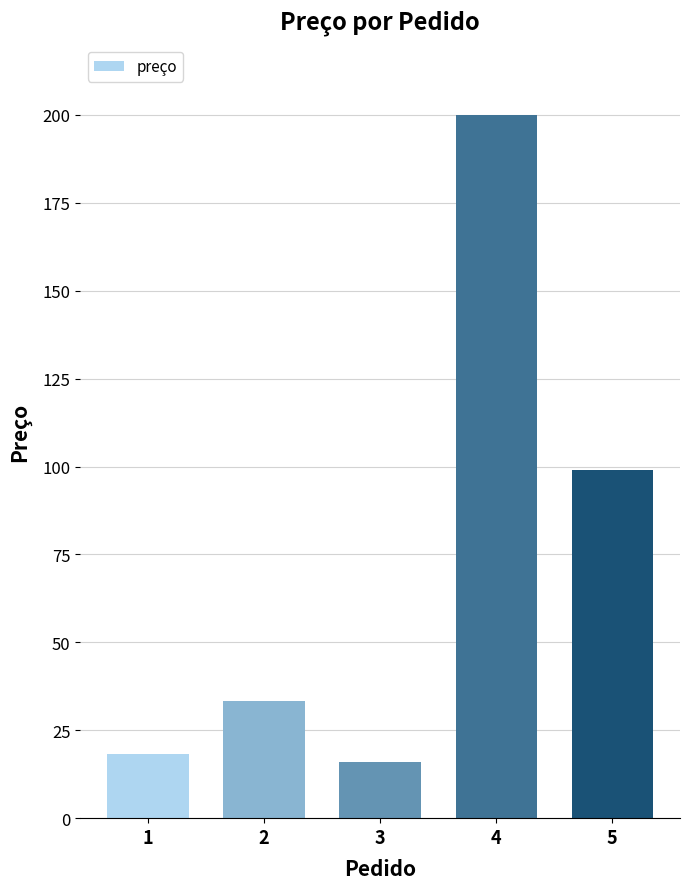

At which category does the chart reach its minimum across all series?

3